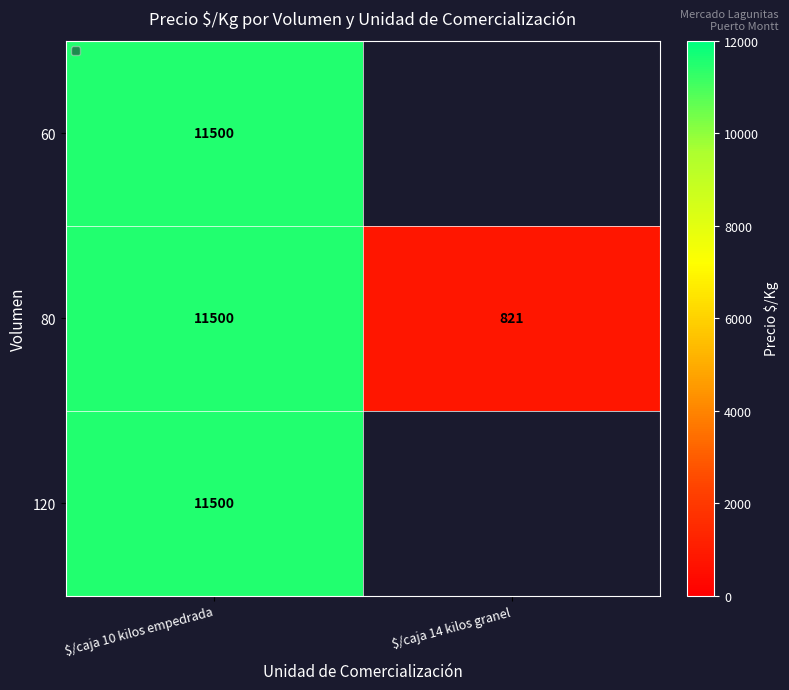

How many data points does each series have?

2